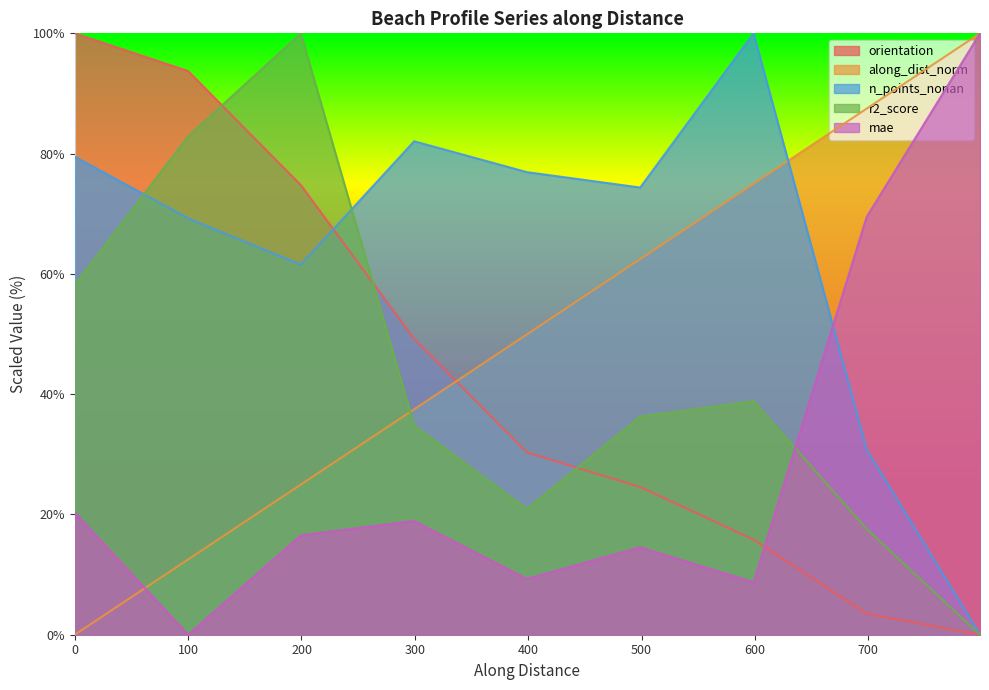

What is the value of the orientation point at the 1st from the left?

100.0